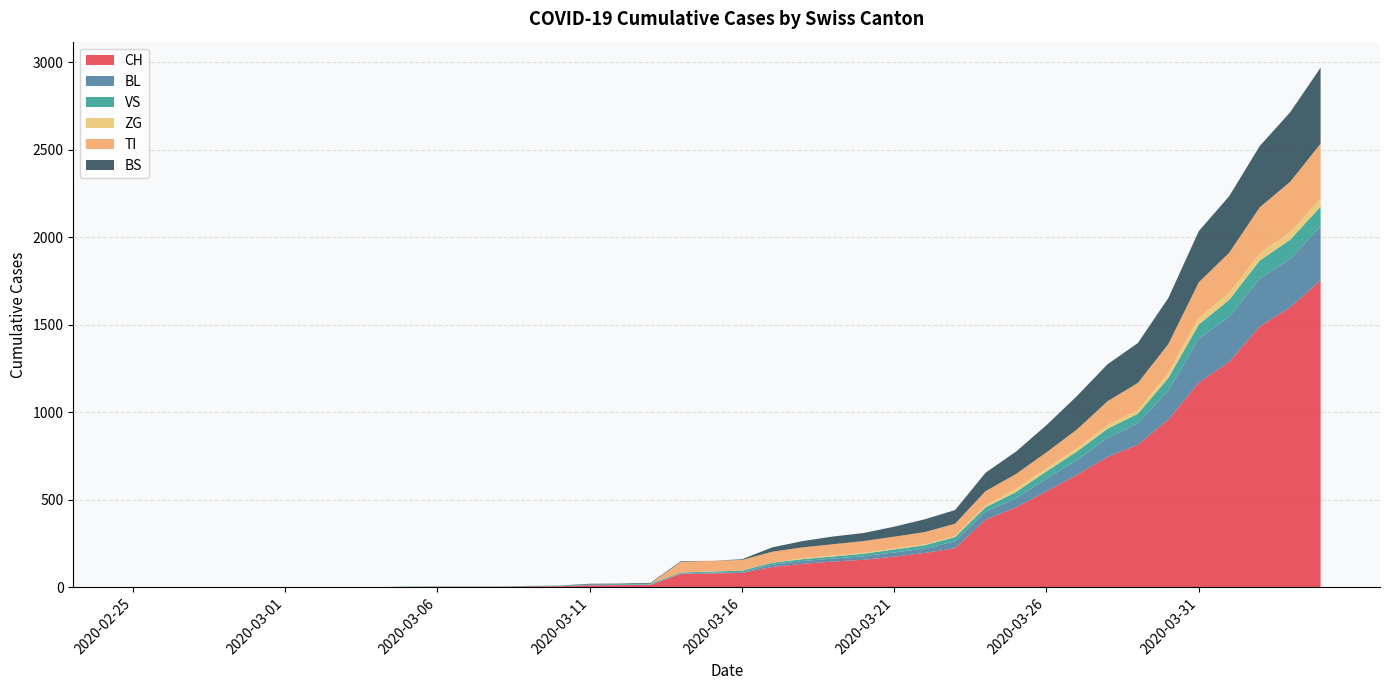

Reading left to right, what are all the values shown in this chart?

CH: 2020-02-25=0	2020-02-26=0	2020-02-27=0	2020-02-28=0	2020-02-29=0	2020-03-01=0	2020-03-02=0	2020-03-03=0	2020-03-04=0	2020-03-05=2	2020-03-06=3	2020-03-07=3	2020-03-08=3	2020-03-09=5	2020-03-10=6	2020-03-11=11	2020-03-12=12	2020-03-13=14	2020-03-14=76	2020-03-15=79	2020-03-16=82	2020-03-17=116	2020-03-18=134	2020-03-19=147	2020-03-20=157	2020-03-21=175	2020-03-22=196	2020-03-23=223	2020-03-24=386	2020-03-25=456	2020-03-26=548	2020-03-27=642	2020-03-28=744	2020-03-29=814	2020-03-30=957	2020-03-31=1169	2020-04-01=1288	2020-04-02=1490	2020-04-03=1599	2020-04-04=1753
BL: 2020-02-25=0	2020-02-26=0	2020-02-27=0	2020-02-28=0	2020-02-29=0	2020-03-01=0	2020-03-02=0	2020-03-03=0	2020-03-04=0	2020-03-05=0	2020-03-06=0	2020-03-07=0	2020-03-08=0	2020-03-09=1	2020-03-10=2	2020-03-11=2	2020-03-12=2	2020-03-13=2	2020-03-14=2	2020-03-15=5	2020-03-16=5	2020-03-17=13	2020-03-18=16	2020-03-19=17	2020-03-20=20	2020-03-21=24	2020-03-22=25	2020-03-23=40	2020-03-24=46	2020-03-25=53	2020-03-26=73	2020-03-27=84	2020-03-28=108	2020-03-29=123	2020-03-30=167	2020-03-31=251	2020-04-01=258	2020-04-02=272	2020-04-03=277	2020-04-04=309
VS: 2020-02-25=0	2020-02-26=0	2020-02-27=0	2020-02-28=0	2020-02-29=0	2020-03-01=0	2020-03-02=0	2020-03-03=0	2020-03-04=0	2020-03-05=2	2020-03-06=2	2020-03-07=2	2020-03-08=2	2020-03-09=2	2020-03-10=2	2020-03-11=3	2020-03-12=3	2020-03-13=5	2020-03-14=6	2020-03-15=6	2020-03-16=8	2020-03-17=11	2020-03-18=11	2020-03-19=12	2020-03-20=15	2020-03-21=17	2020-03-22=19	2020-03-23=24	2020-03-24=25	2020-03-25=35	2020-03-26=41	2020-03-27=50	2020-03-28=53	2020-03-29=54	2020-03-30=71	2020-03-31=81	2020-04-01=96	2020-04-02=104	2020-04-03=109	2020-04-04=112
ZG: 2020-02-25=0	2020-02-26=0	2020-02-27=0	2020-02-28=0	2020-02-29=0	2020-03-01=0	2020-03-02=0	2020-03-03=0	2020-03-04=0	2020-03-05=0	2020-03-06=0	2020-03-07=0	2020-03-08=0	2020-03-09=0	2020-03-10=0	2020-03-11=0	2020-03-12=0	2020-03-13=0	2020-03-14=0	2020-03-15=0	2020-03-16=0	2020-03-17=1	2020-03-18=5	2020-03-19=5	2020-03-20=5	2020-03-21=5	2020-03-22=5	2020-03-23=5	2020-03-24=12	2020-03-25=18	2020-03-26=18	2020-03-27=18	2020-03-28=21	2020-03-29=21	2020-03-30=29	2020-03-31=39	2020-04-01=40	2020-04-02=41	2020-04-03=44	2020-04-04=46
TI: 2020-02-25=0	2020-02-26=0	2020-02-27=0	2020-02-28=0	2020-02-29=0	2020-03-01=0	2020-03-02=0	2020-03-03=0	2020-03-04=0	2020-03-05=0	2020-03-06=0	2020-03-07=0	2020-03-08=0	2020-03-09=0	2020-03-10=0	2020-03-11=0	2020-03-12=0	2020-03-13=0	2020-03-14=61	2020-03-15=61	2020-03-16=61	2020-03-17=62	2020-03-18=62	2020-03-19=65	2020-03-20=67	2020-03-21=68	2020-03-22=70	2020-03-23=71	2020-03-24=80	2020-03-25=85	2020-03-26=91	2020-03-27=107	2020-03-28=136	2020-03-29=155	2020-03-30=165	2020-03-31=202	2020-04-01=229	2020-04-02=263	2020-04-03=287	2020-04-04=314
BS: 2020-02-25=0	2020-02-26=0	2020-02-27=0	2020-02-28=0	2020-02-29=0	2020-03-01=0	2020-03-02=0	2020-03-03=0	2020-03-04=0	2020-03-05=0	2020-03-06=0	2020-03-07=0	2020-03-08=0	2020-03-09=0	2020-03-10=0	2020-03-11=4	2020-03-12=4	2020-03-13=4	2020-03-14=4	2020-03-15=0	2020-03-16=4	2020-03-17=25	2020-03-18=36	2020-03-19=44	2020-03-20=46	2020-03-21=57	2020-03-22=73	2020-03-23=78	2020-03-24=105	2020-03-25=128	2020-03-26=155	2020-03-27=191	2020-03-28=211	2020-03-29=228	2020-03-30=263	2020-03-31=292	2020-04-01=323	2020-04-02=350	2020-04-03=397	2020-04-04=434